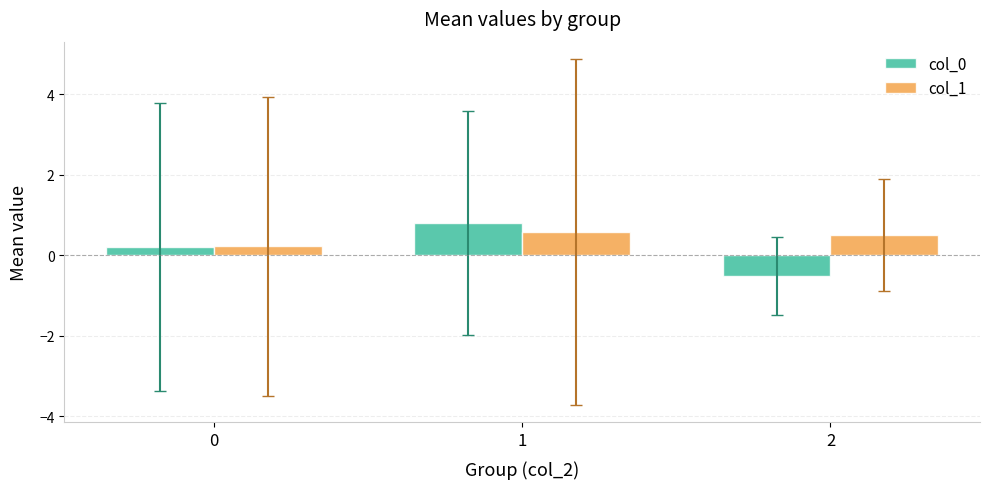

Count the col_1 values in the range 0 to 1.

3